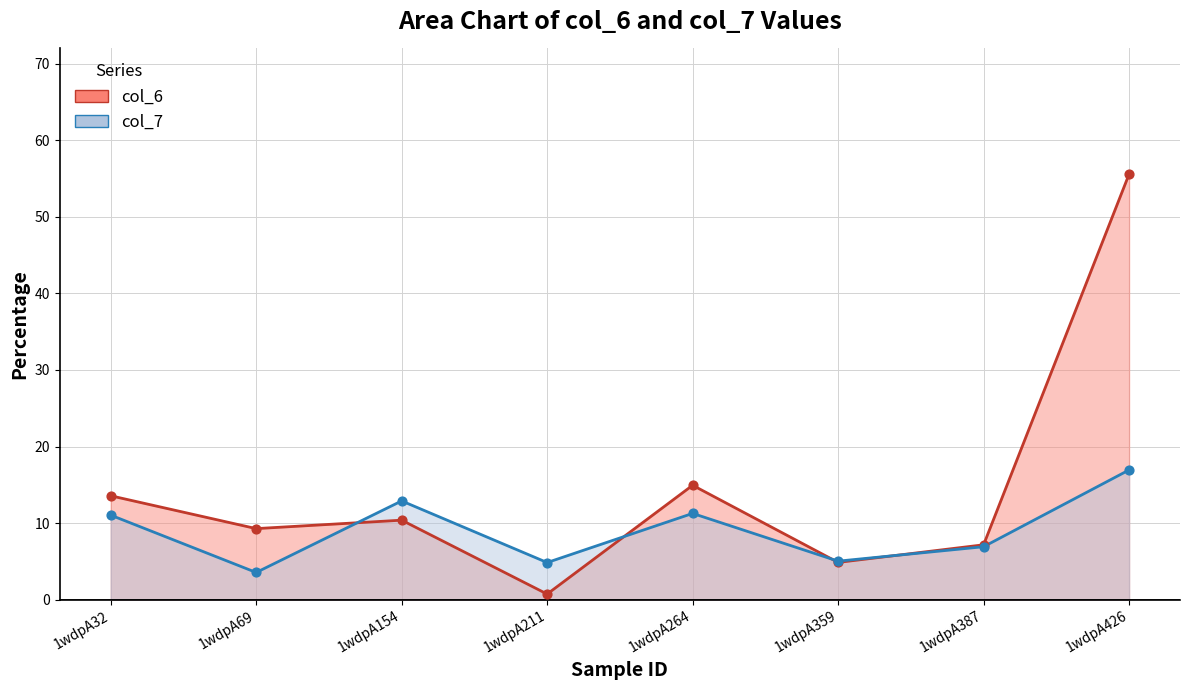

At how many categories does at least one series exceed 31?

1